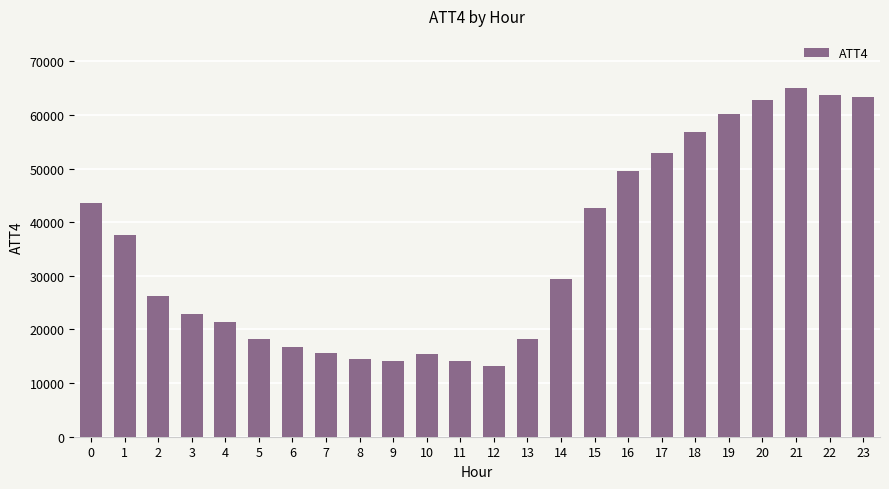

What is the change in value from 12 to 21?

+51800